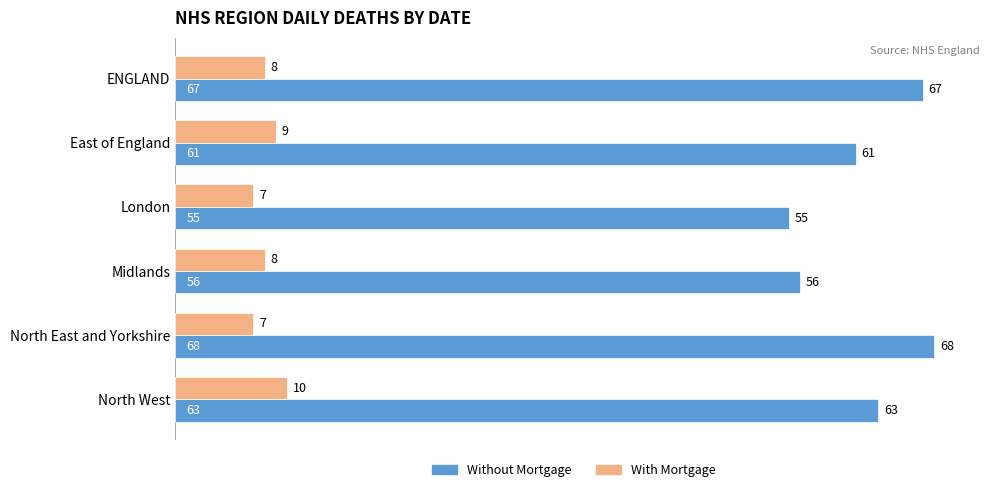

How many With Mortgage values are between 7 and 9?

5